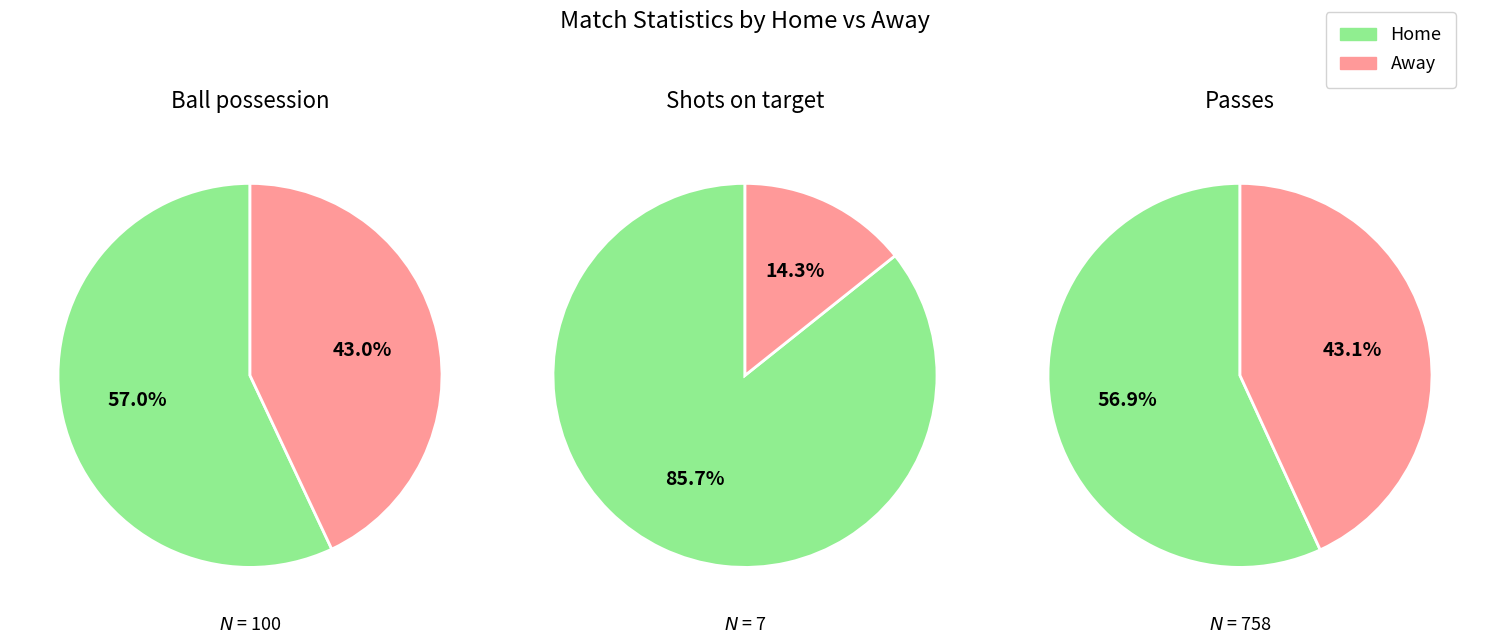

To the nearest percent, what percentage of the pie is Home?

57%